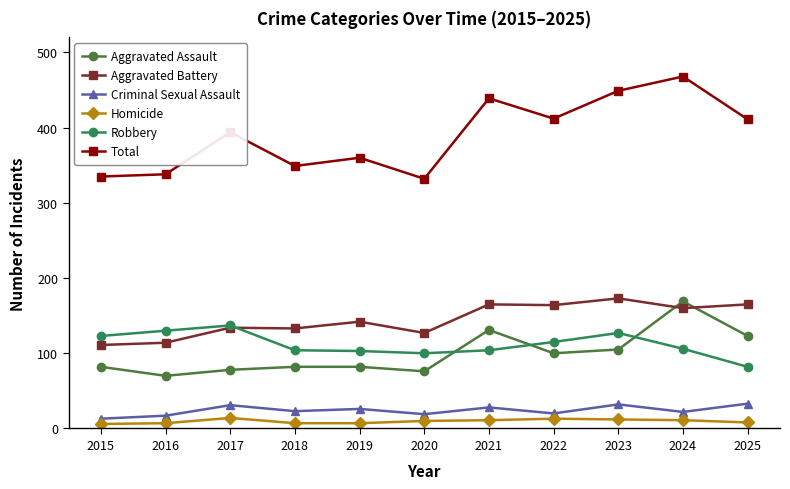

Is the value of Criminal Sexual Assault at 2022 greater than the value of Aggravated Battery at 2016?

No